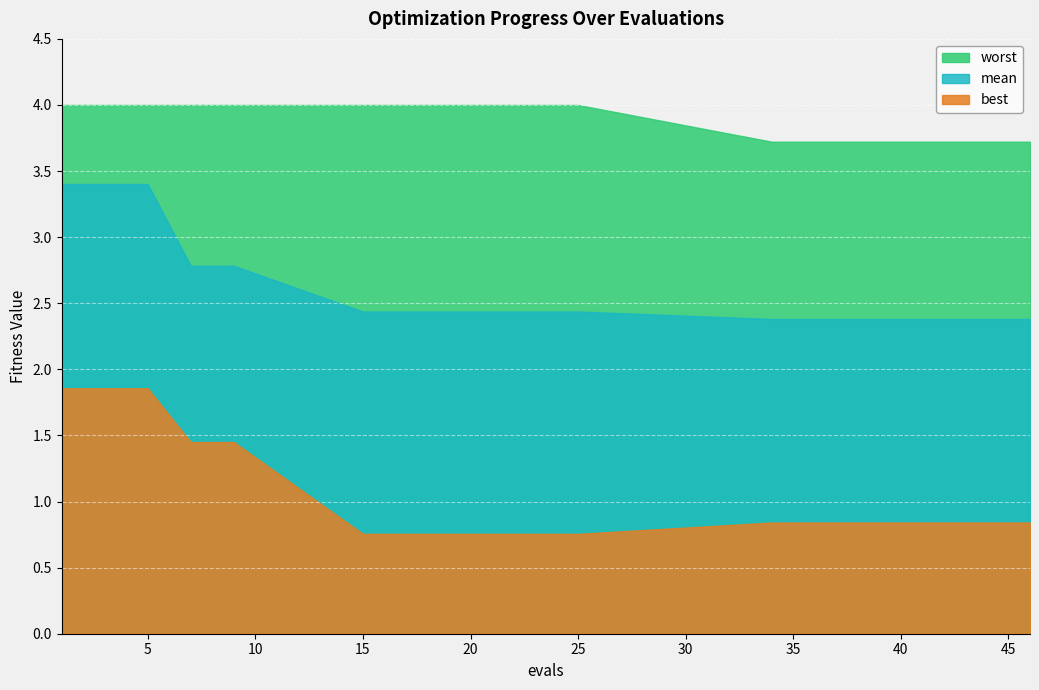

Is it true that mean equals 3.4 at 40?

False